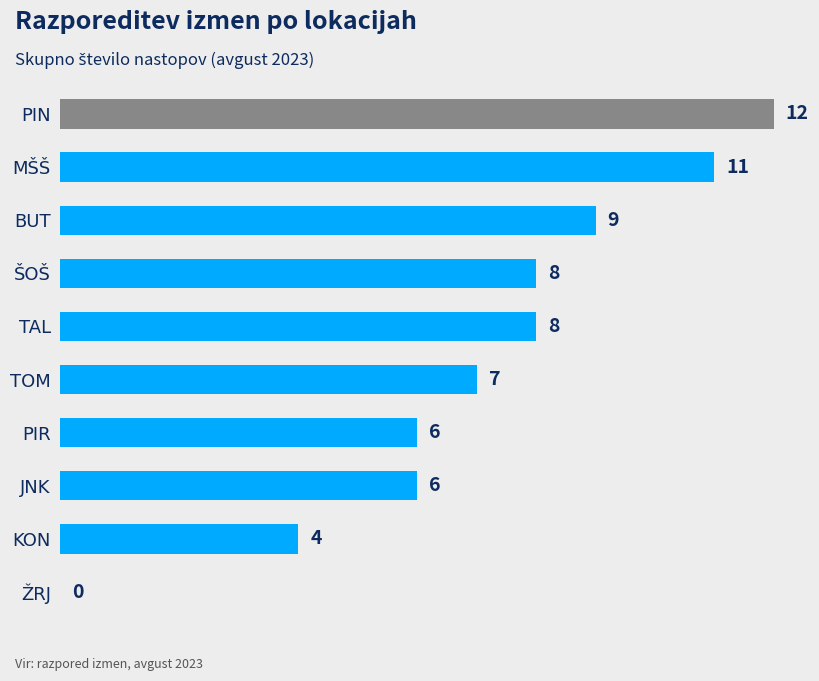

How many data points does each series have?

10